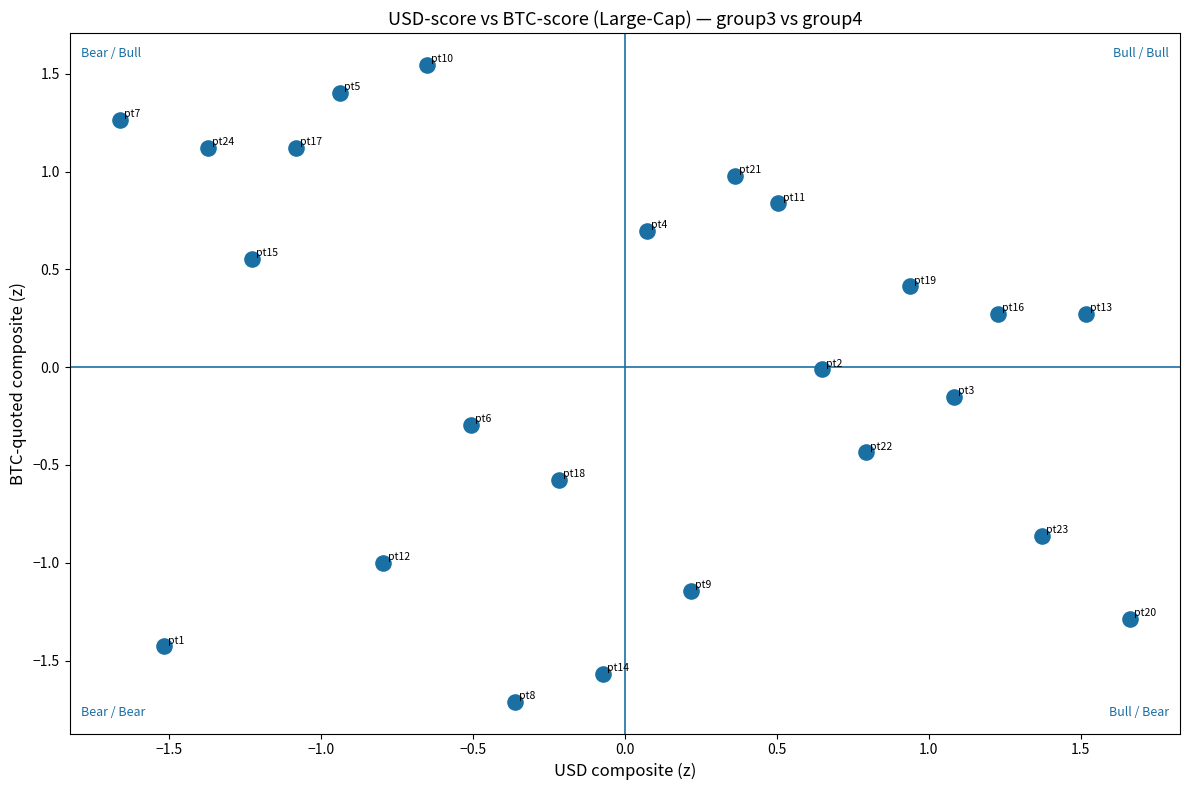

What is the range of Y values (max minus min)?

3.3